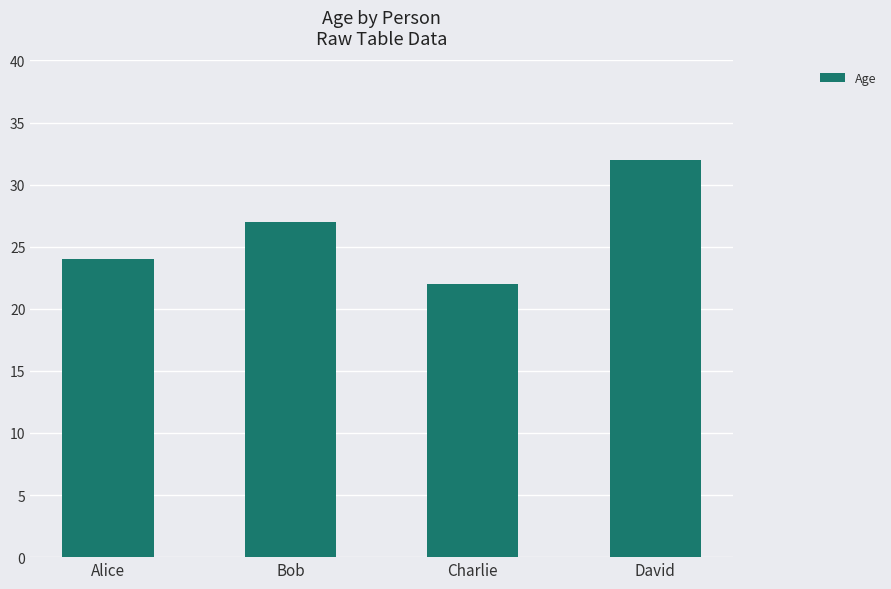

What is the label of the 1st bar from the left?

Alice